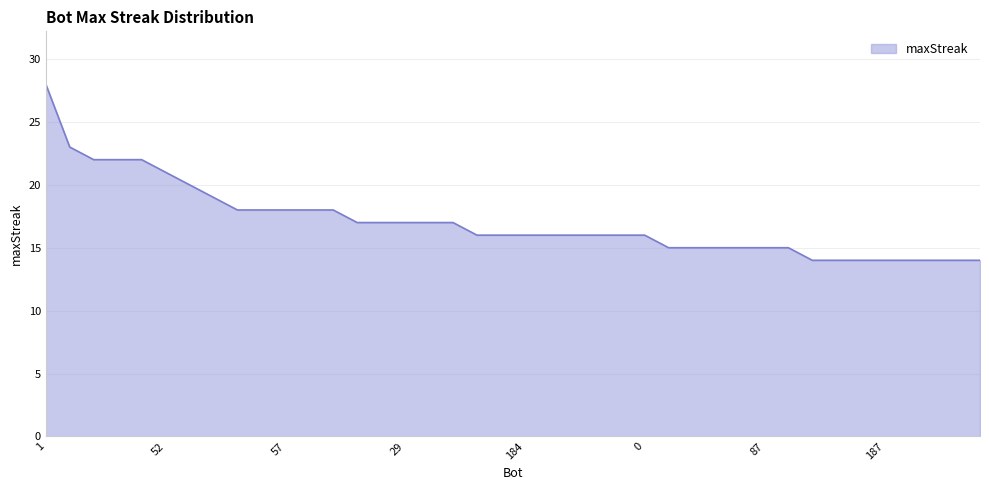

What is the difference between the maximum and minimum values?

14